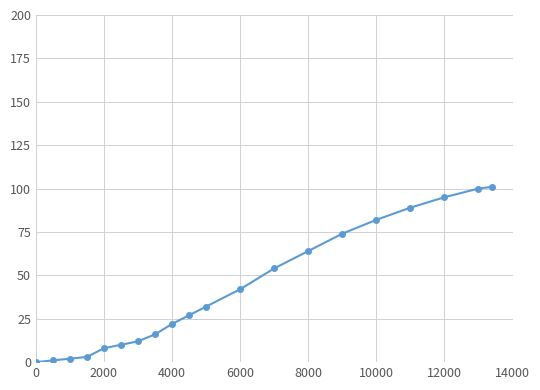

What is the difference between the second highest and second lowest values?

99